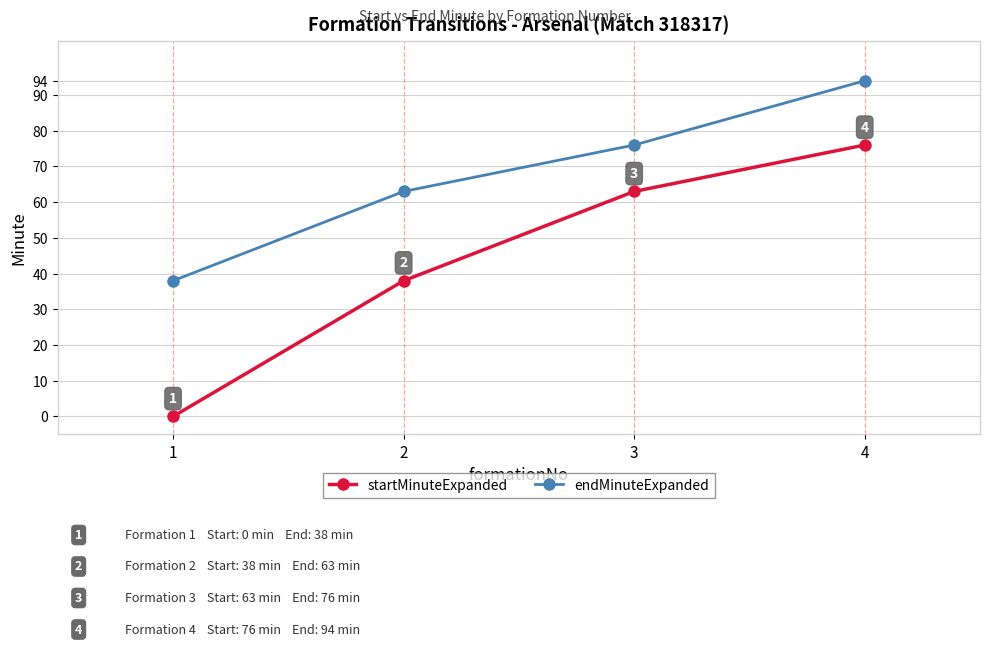

List the series in order of their overall mean, lowest first.

startMinuteExpanded, endMinuteExpanded